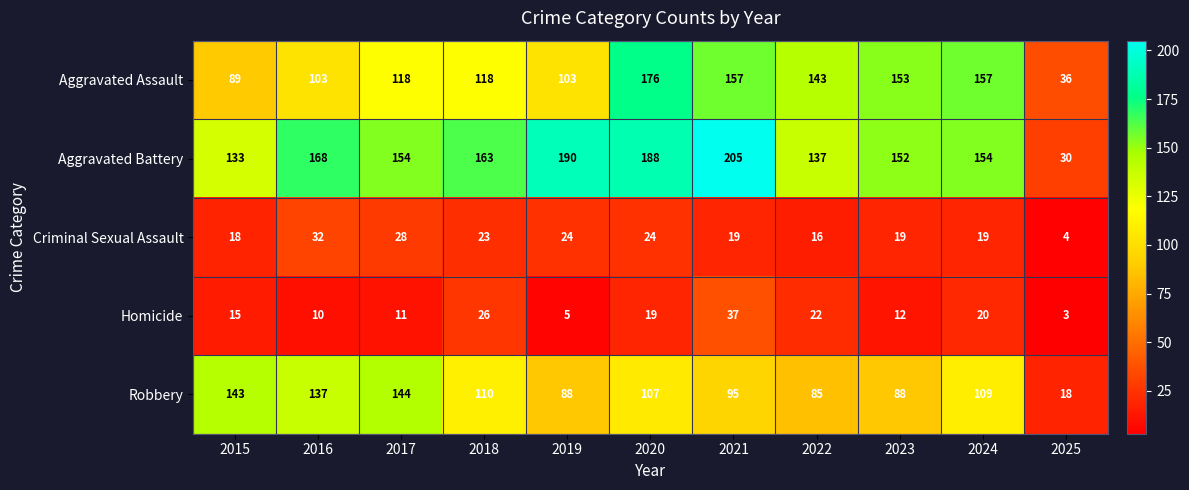

What is the sum of the Aggravated Assault values at 2020 and 2025?

212